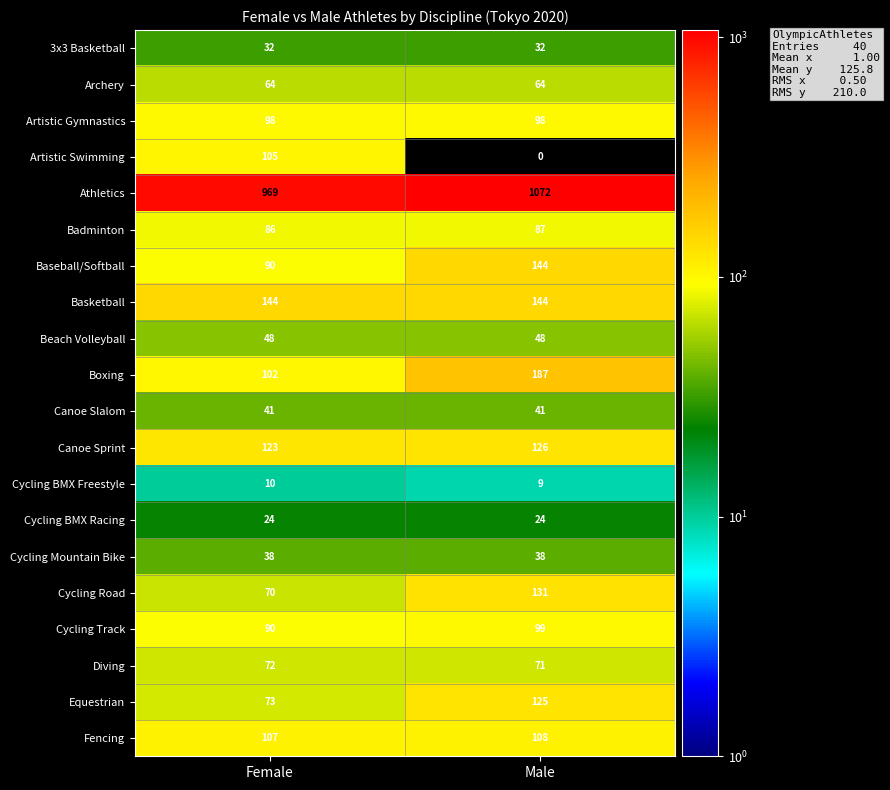

How many series are shown in this chart?

20